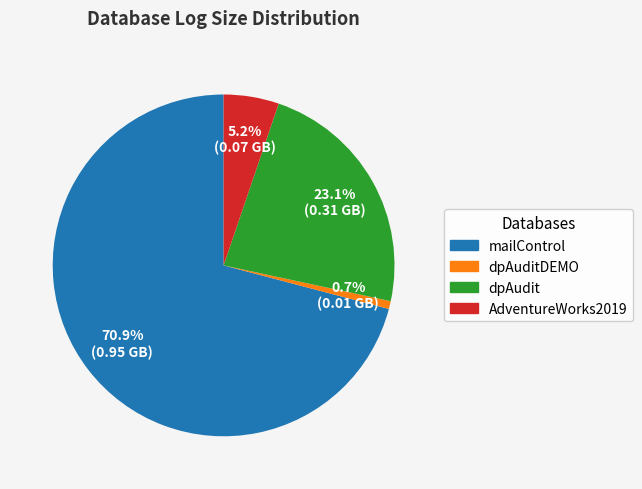

How many segments does this pie chart have?

4